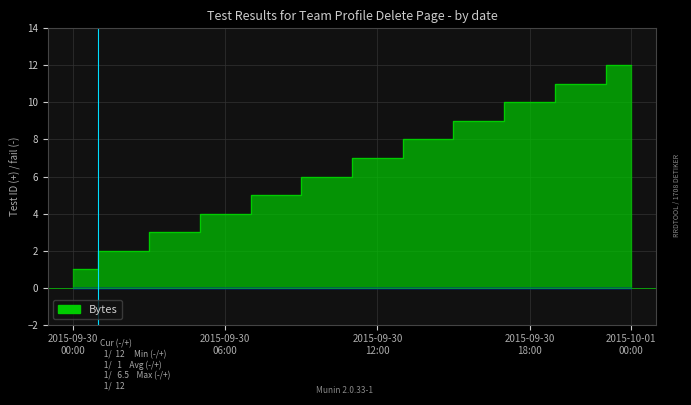

Does the chart display data point markers on the line(s)?

No